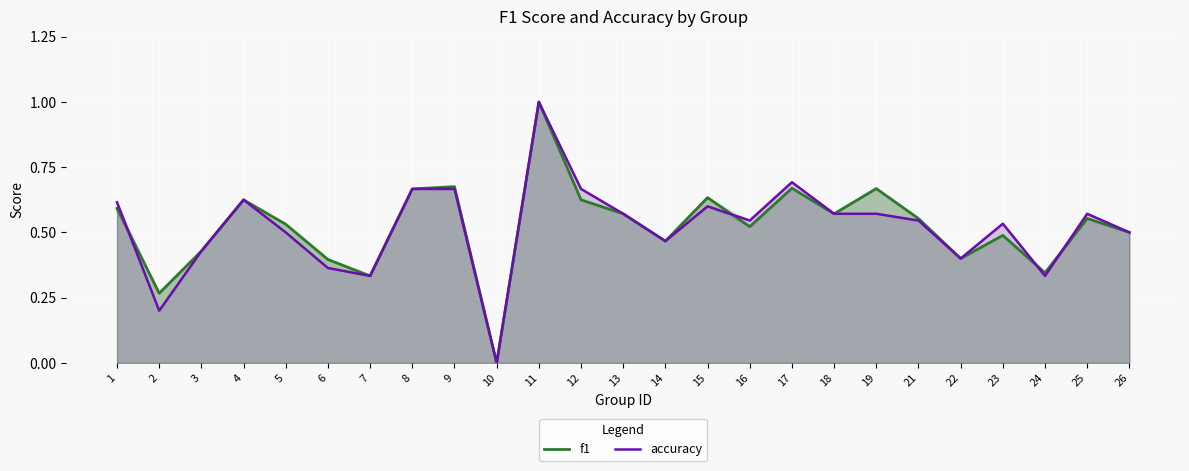

List the labels in order of accuracy value, smallest first.

10, 2, 7, 24, 6, 22, 3, 14, 5, 26, 23, 16, 21, 13, 18, 19, 25, 15, 1, 4, 8, 9, 12, 17, 11